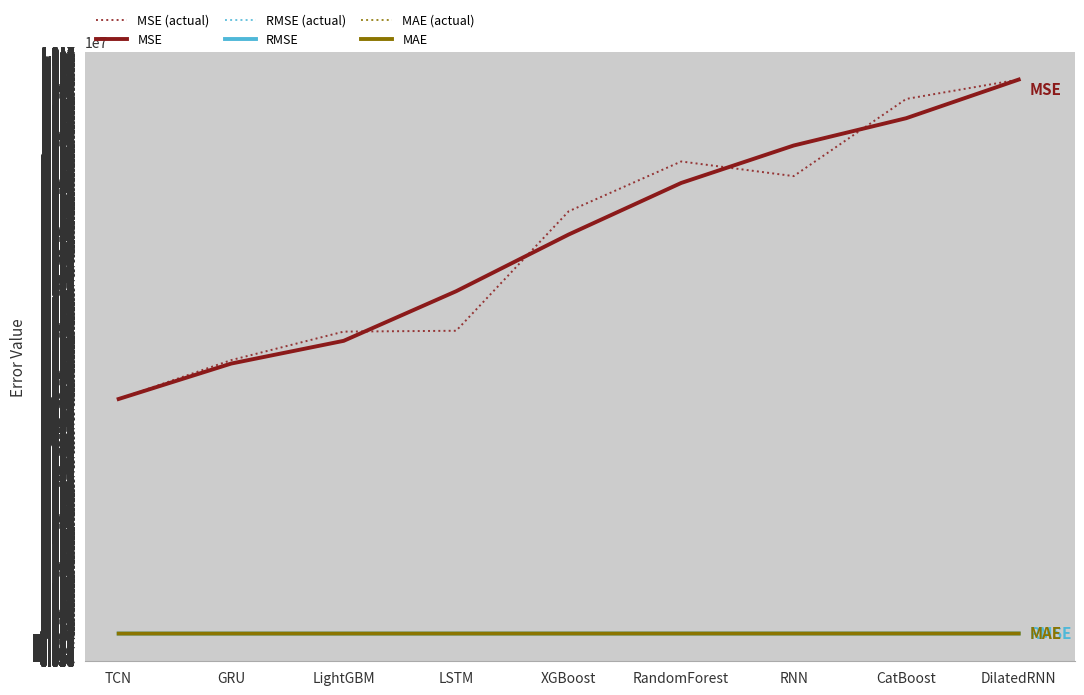

The value of MSE (actual) at GRU is 5722878.7. True or false?

True